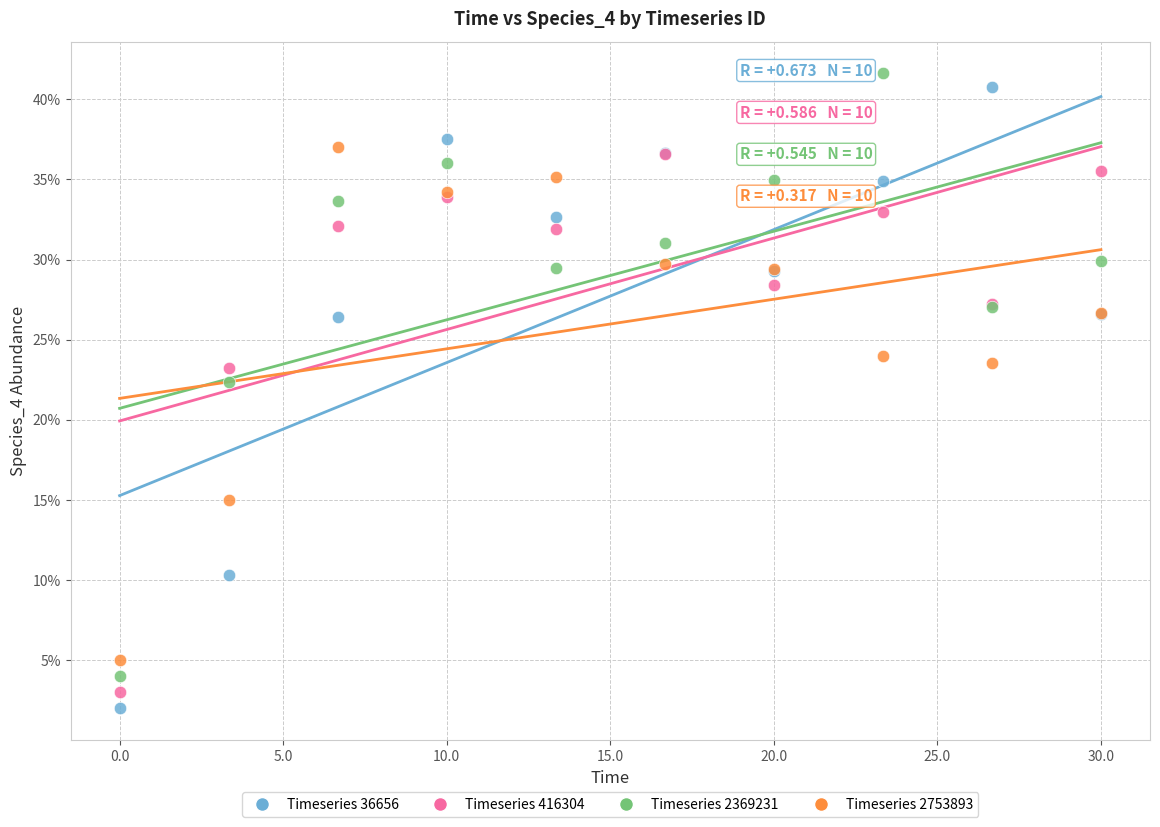

Which series reaches the minimum Y coordinate?

Timeseries 36656